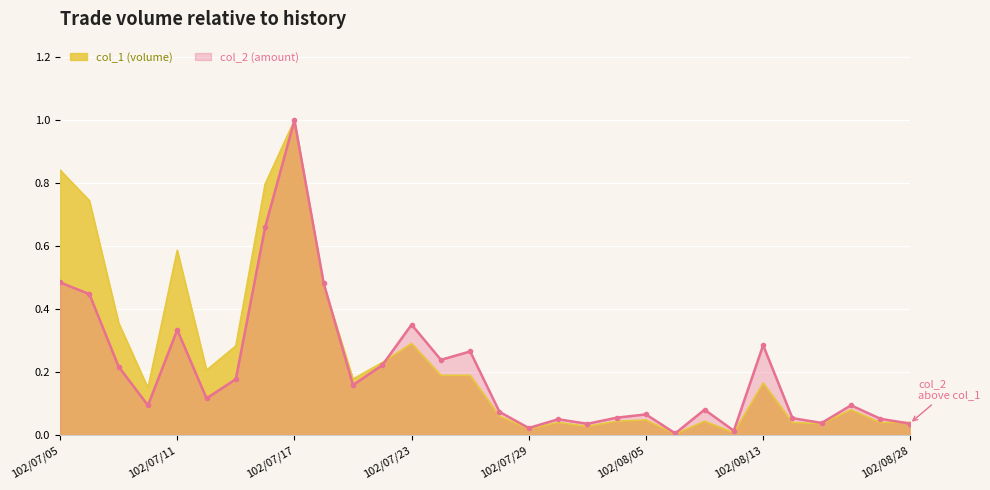

What is the sum of all col_2 values?

6.2